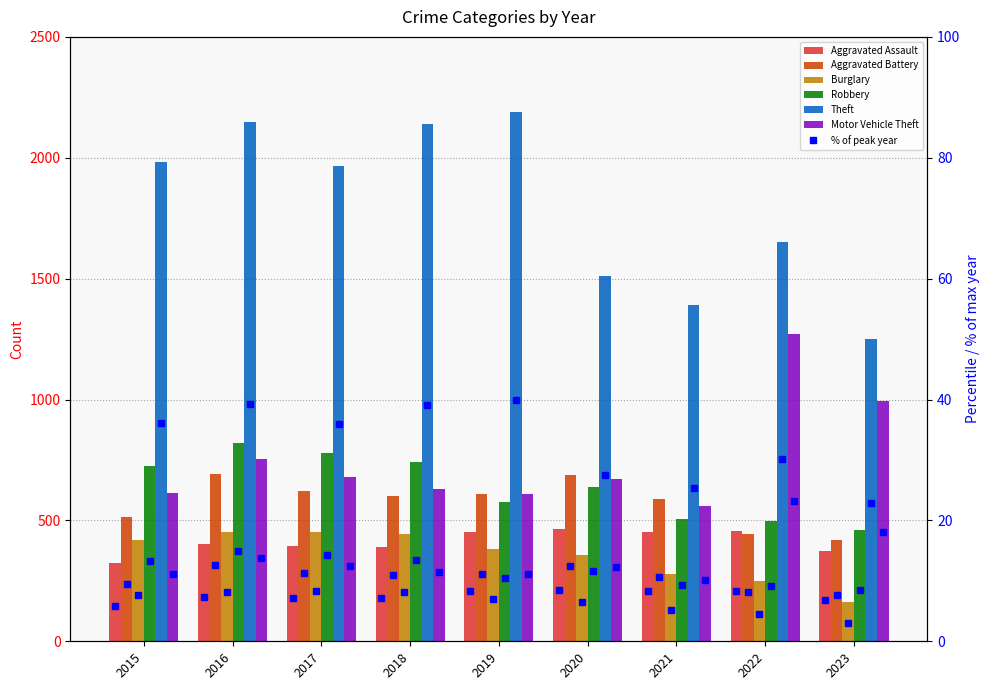

At which label does Theft reach its minimum?

2023